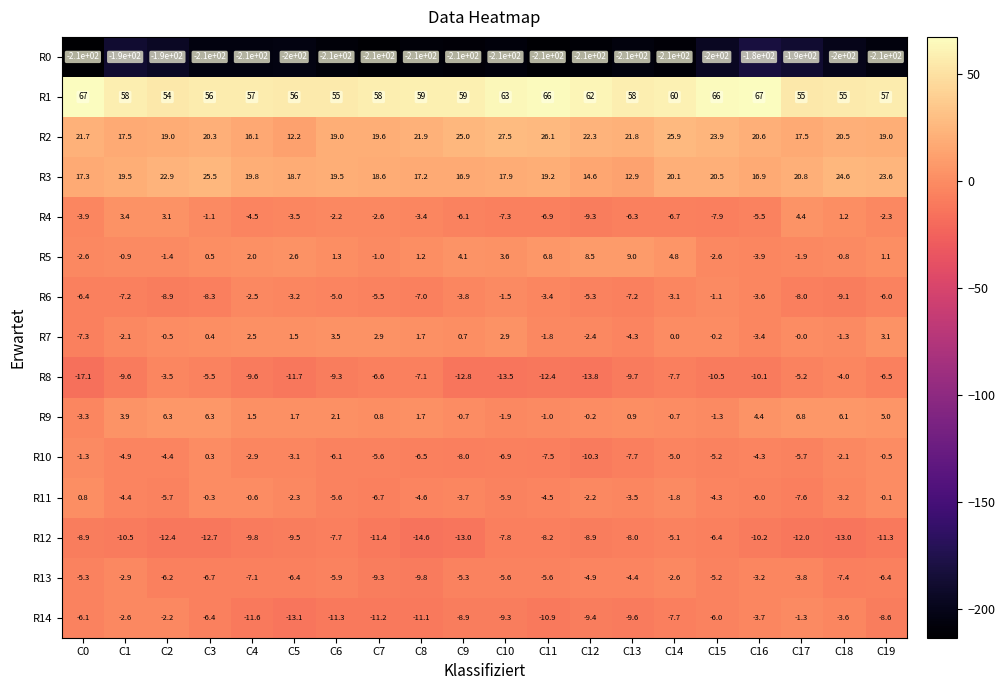

Which category has the lowest value in the R10 series?

C12